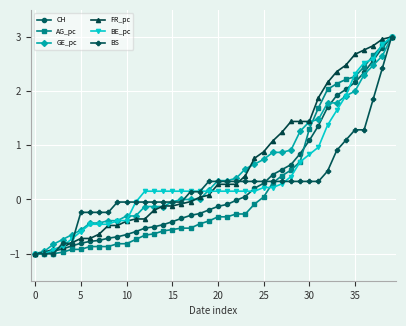

What is the value of the BE_pc point at the 3rd from the left?

-0.9